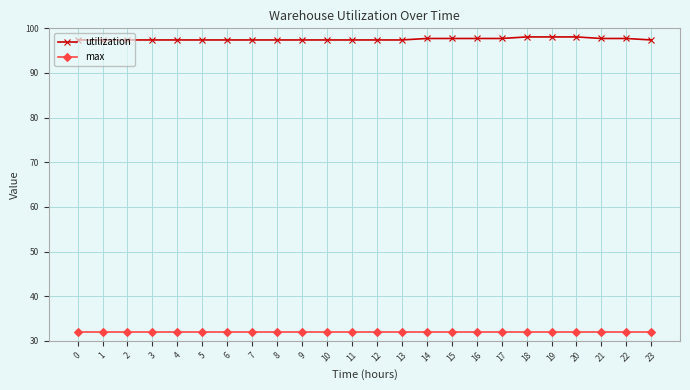

Rank the series at 3 from lowest to highest value.

max, utilization